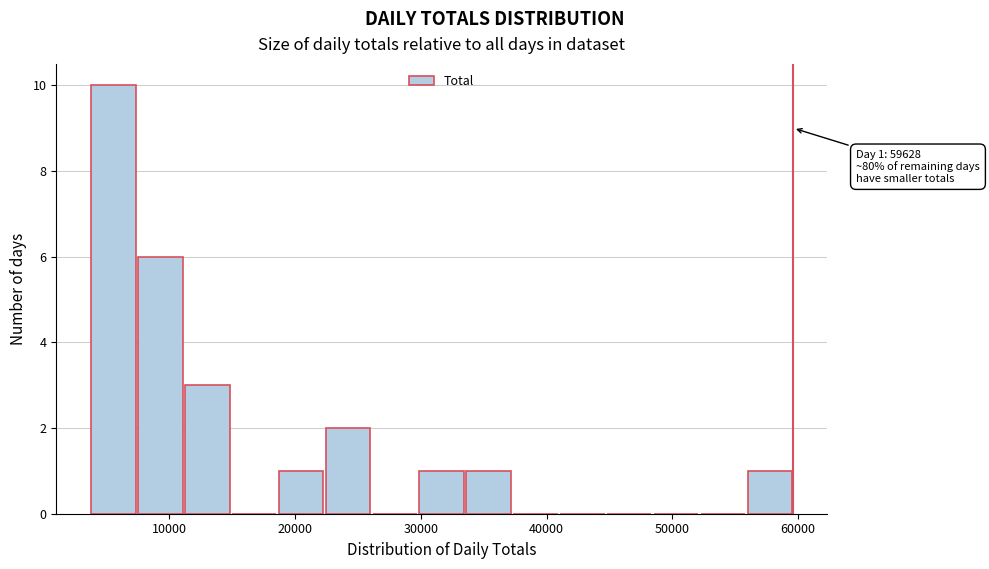

Read against the x-axis, roughly where is the centre of the tallest bar?

6000